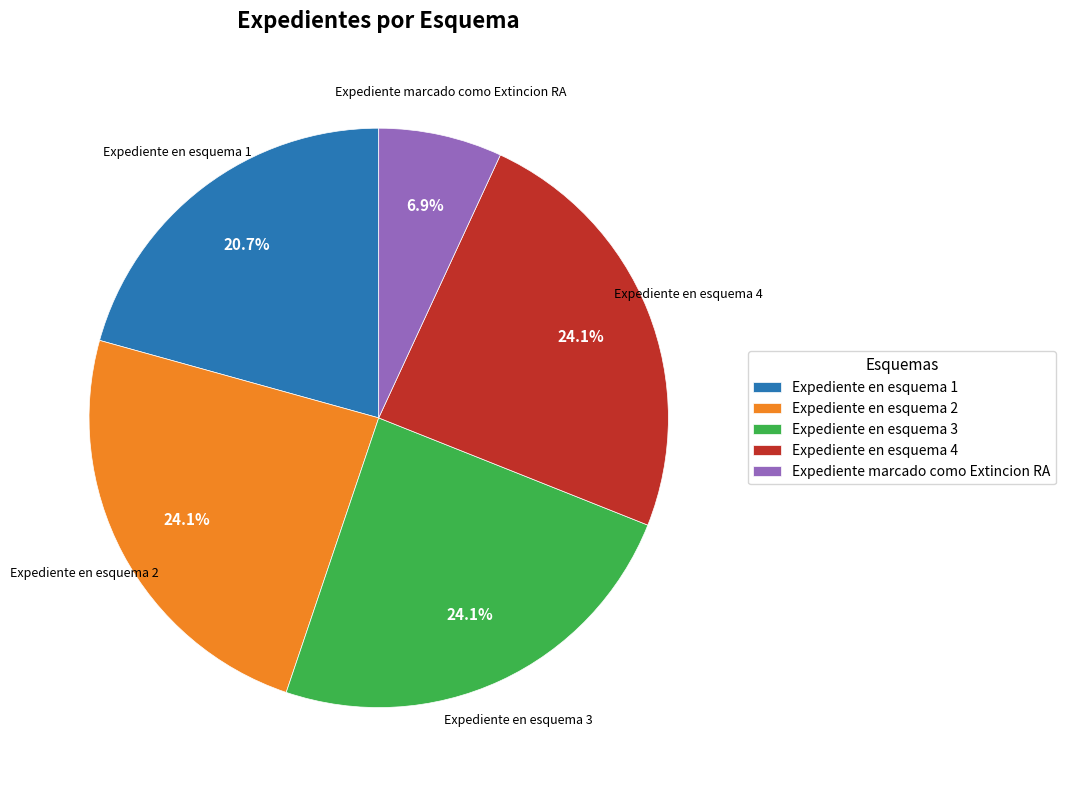

Which category has the smallest portion of the pie?

Expediente marcado como Extincion RA